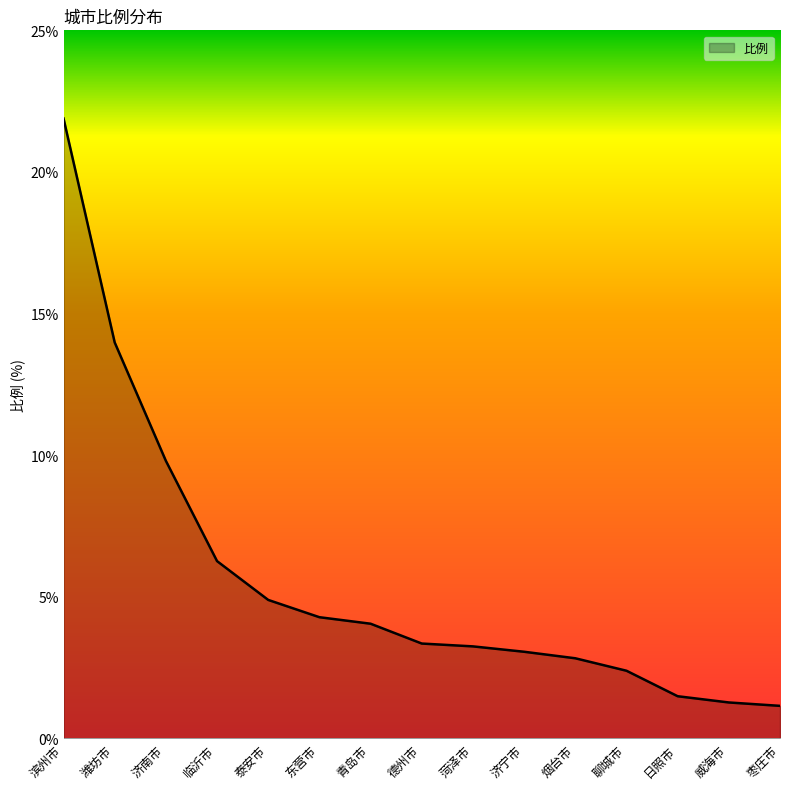

Is it true that the value at 济南市 is 9.8?

True